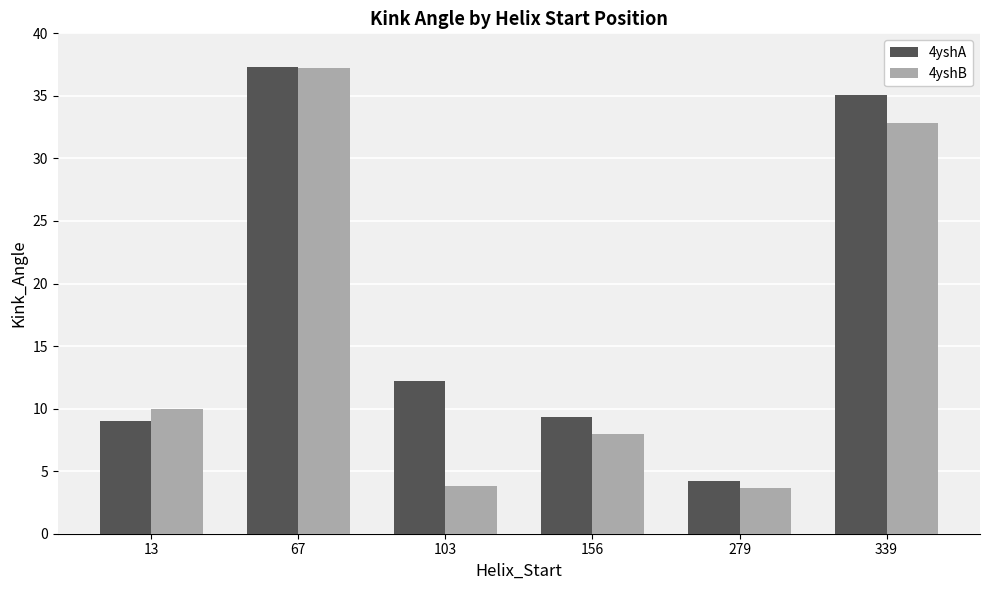

Rank the series at 279 from lowest to highest value.

4yshB, 4yshA